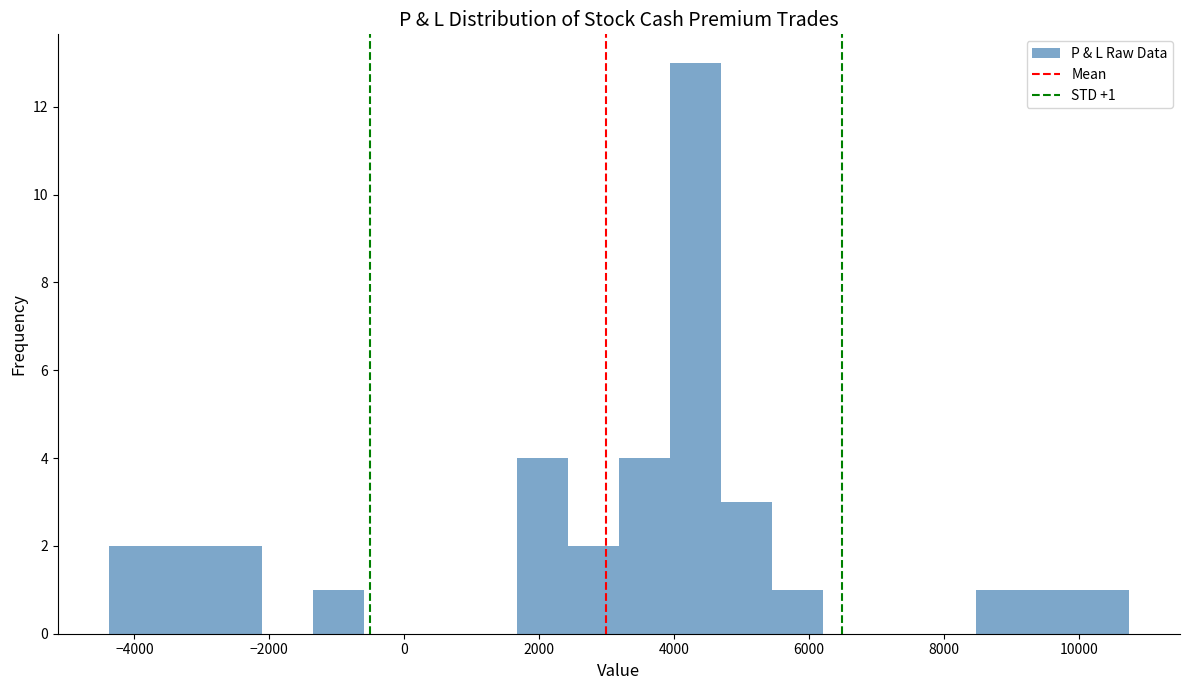

Around what value on the x-axis is the tallest bar? Give the approximate position of its centre, as read against the axis.

4400